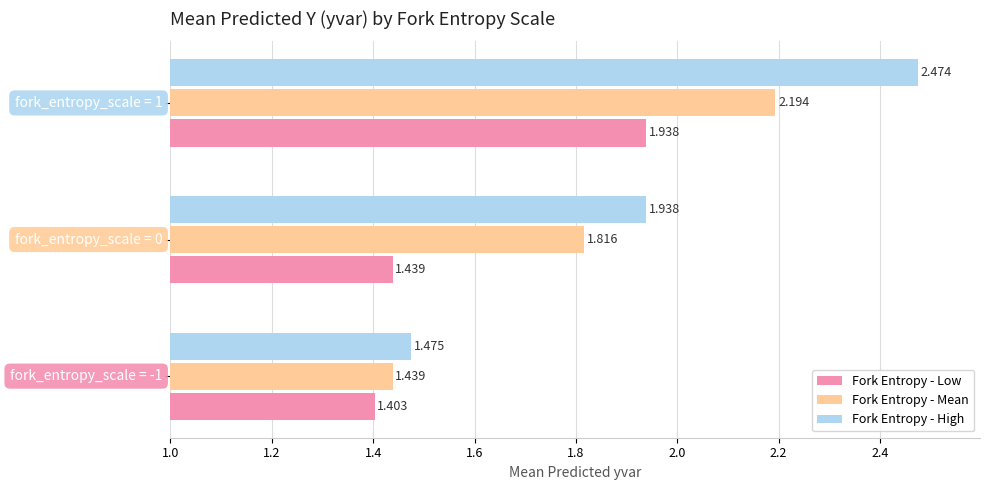

Rank the series by their maximum value, from highest to lowest.

Fork Entropy - High, Fork Entropy - Mean, Fork Entropy - Low